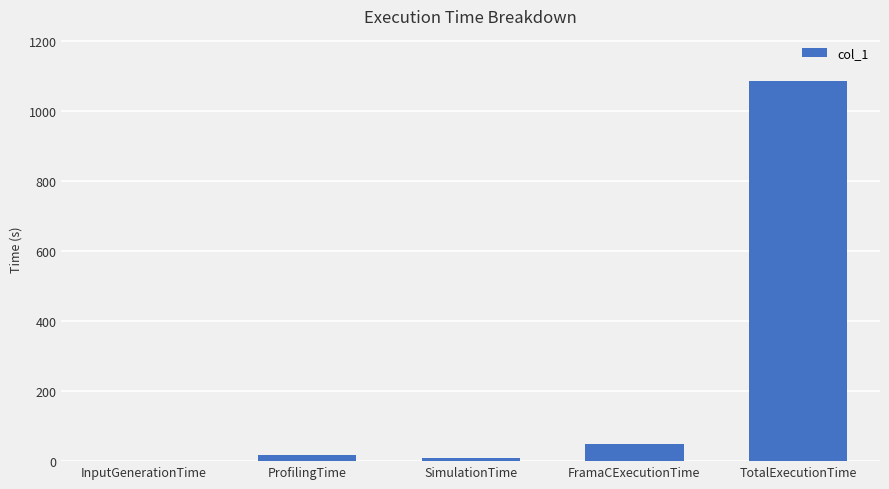

The value at FramaCExecutionTime is 12.1. True or false?

False